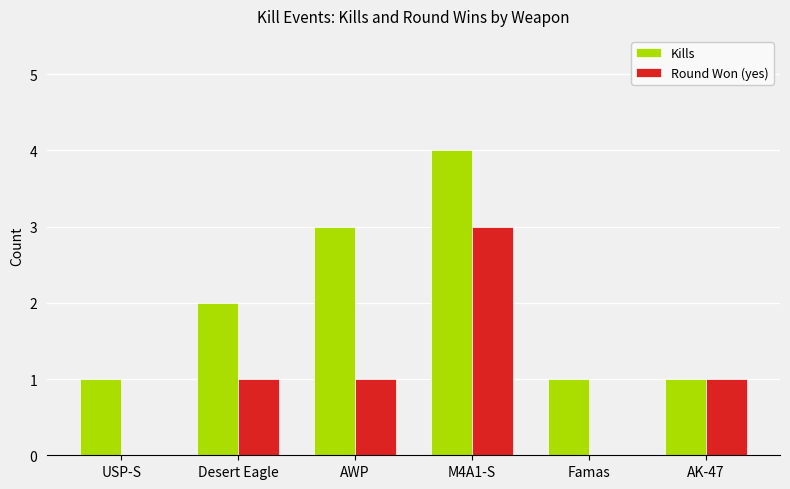

Which series changed the most between USP-S and AWP?

Kills